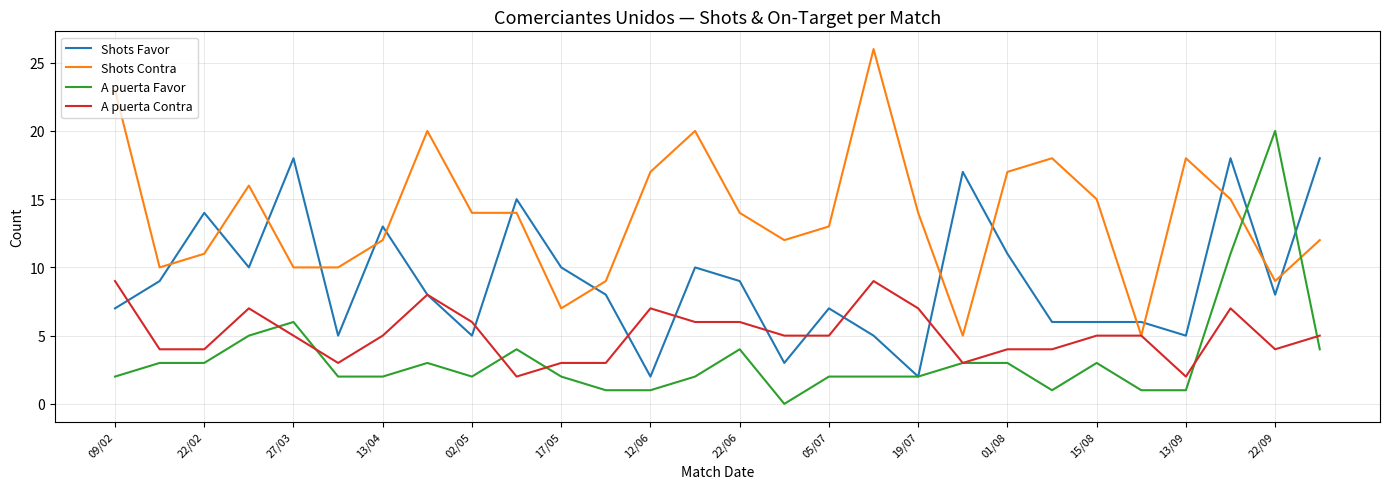

What is the maximum value for A puerta Contra?

9